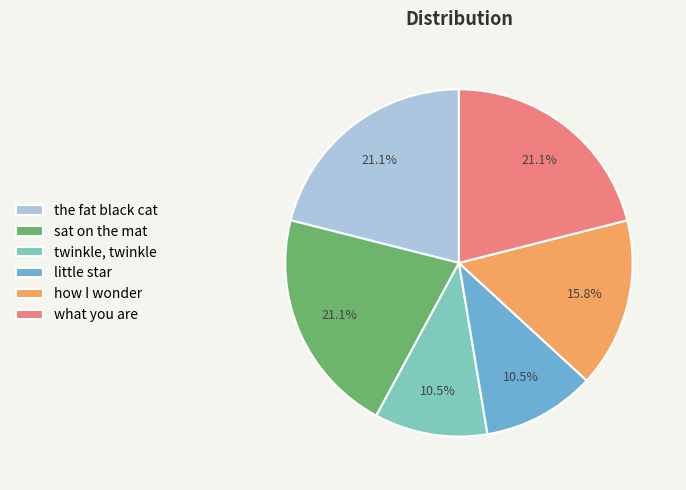

To the nearest percent, what is the difference between the twinkle, twinkle and the fat black cat slice percentages?

11%